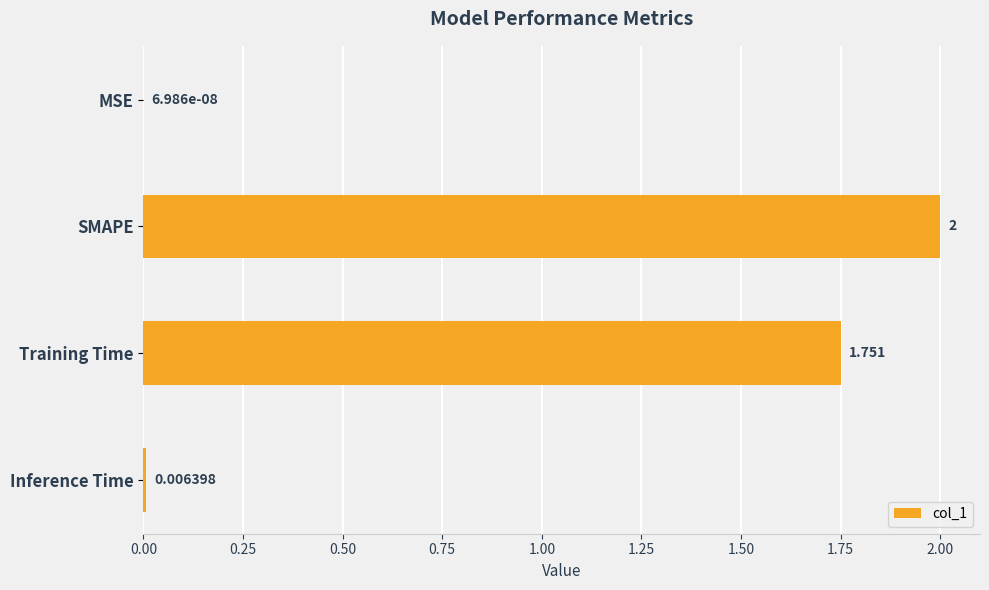

At which label is the value closest to 1?

Training Time